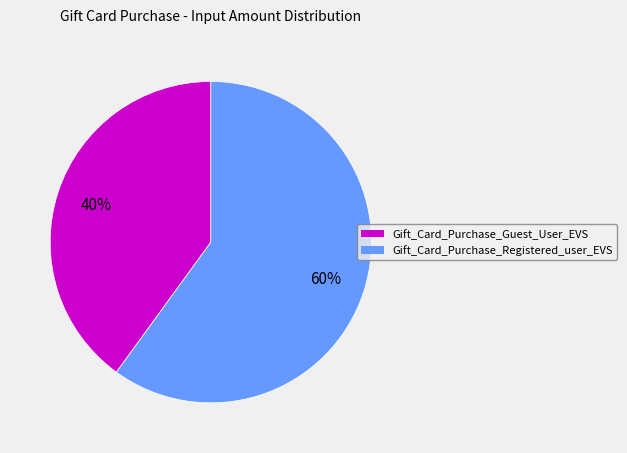

Is Gift_Card_Purchase_Guest_User_EVS the majority of the pie?

No